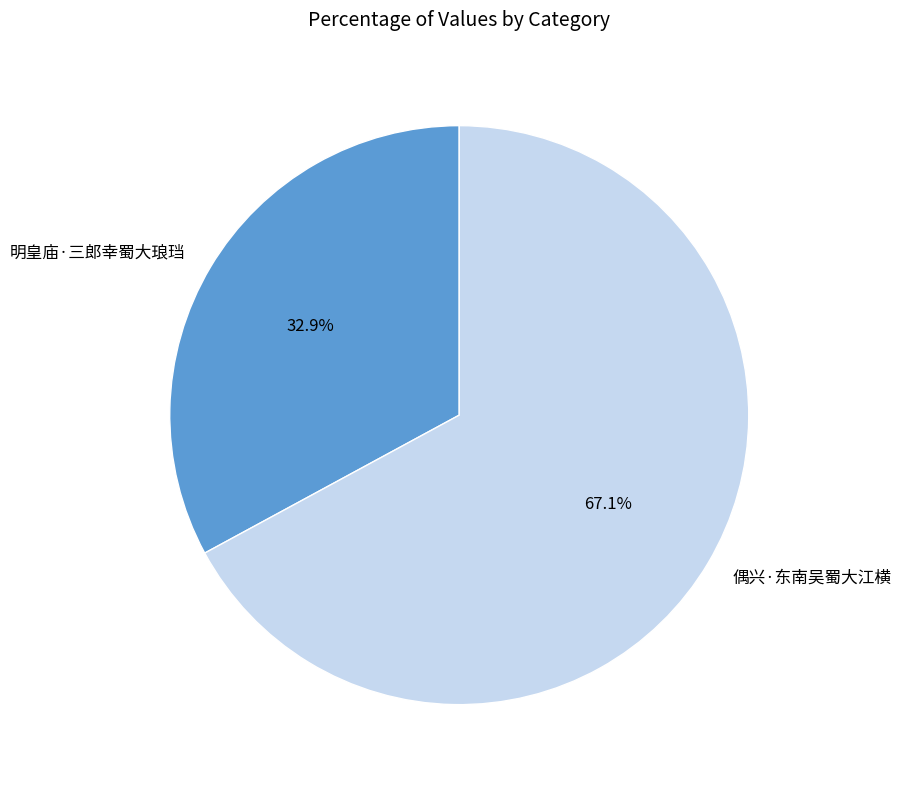

The 偶兴·东南吴蜀大江横 slice represents 61% of the pie. True or false?

False